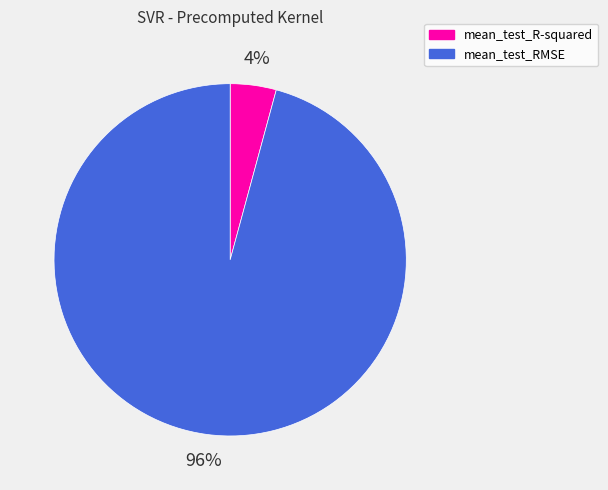

Does mean_test_RMSE represent more than half of the total?

Yes